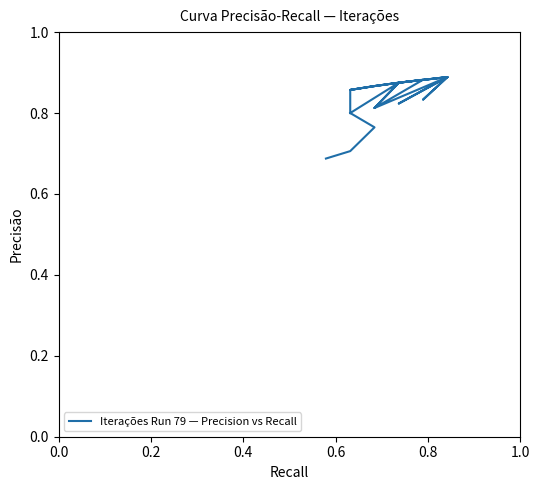

Count the values in the range 0 to 1.

40